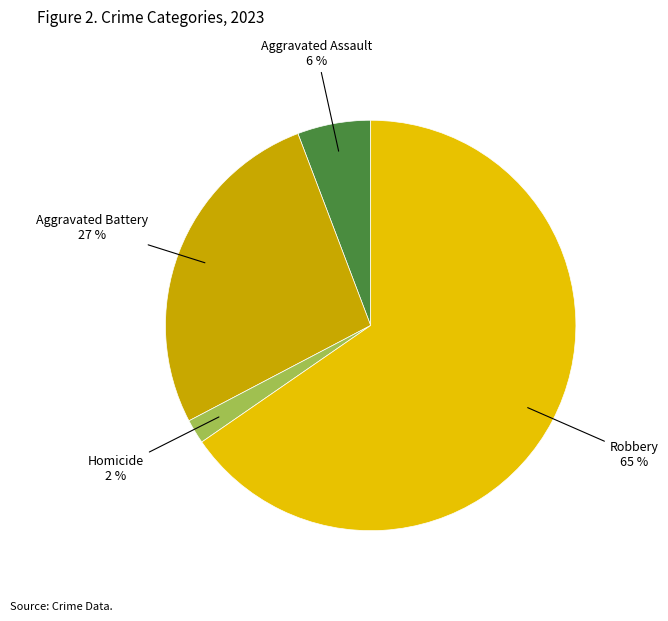

To the nearest percent, what is the average slice percentage?

25%